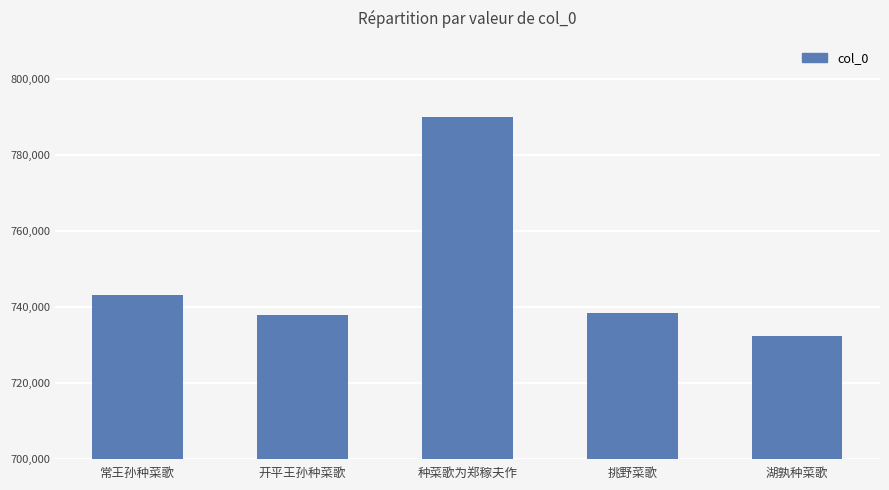

What is the label of the 4th bar from the left?

挑野菜歌